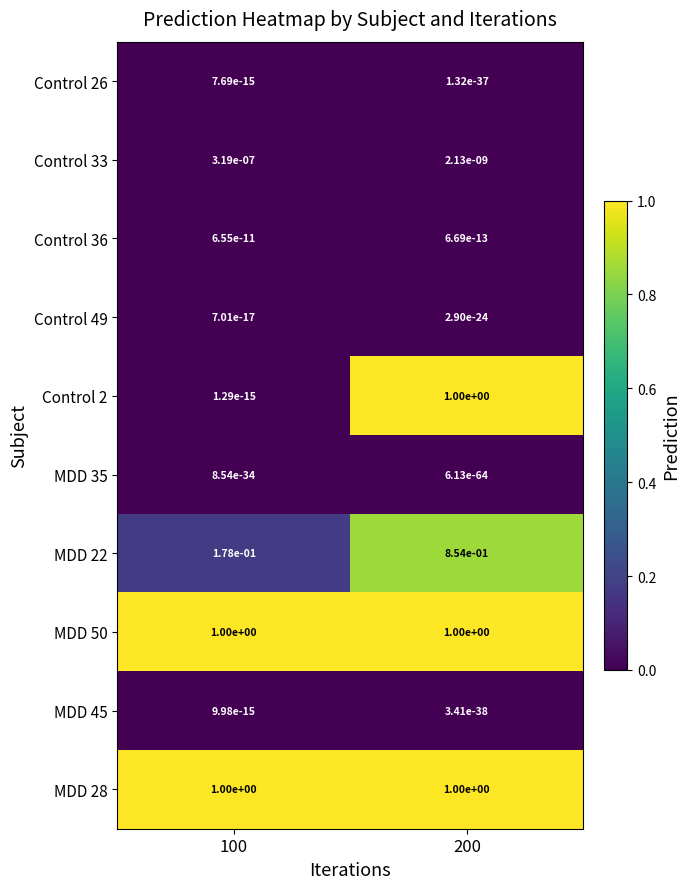

The MDD 22 series shows 1.4 at 200. True or false?

False